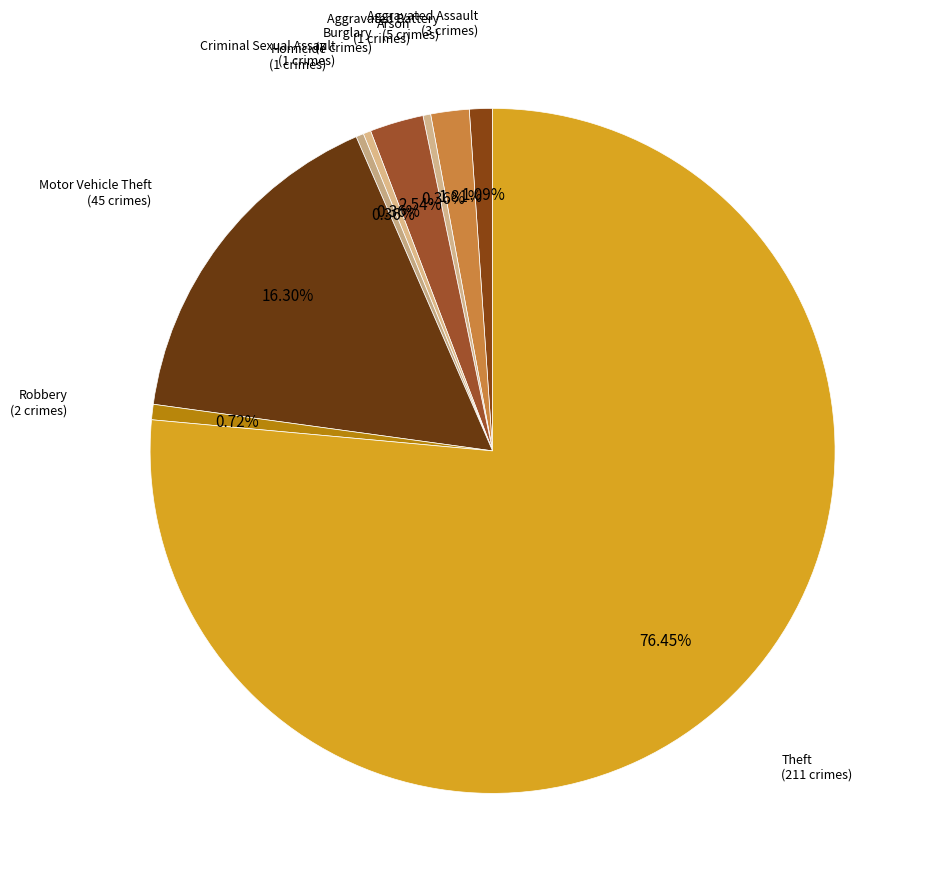

Count the number of slices in the pie.

9